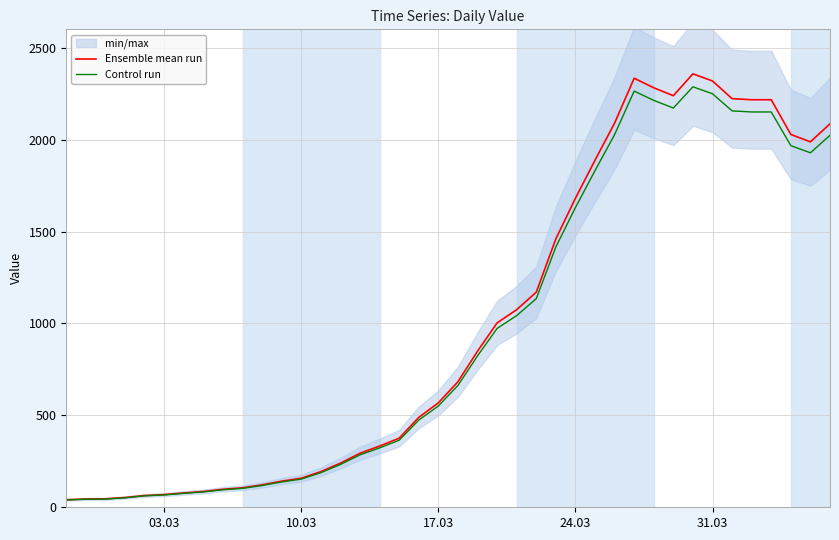

What is the maximum value for Control run?

2287.3